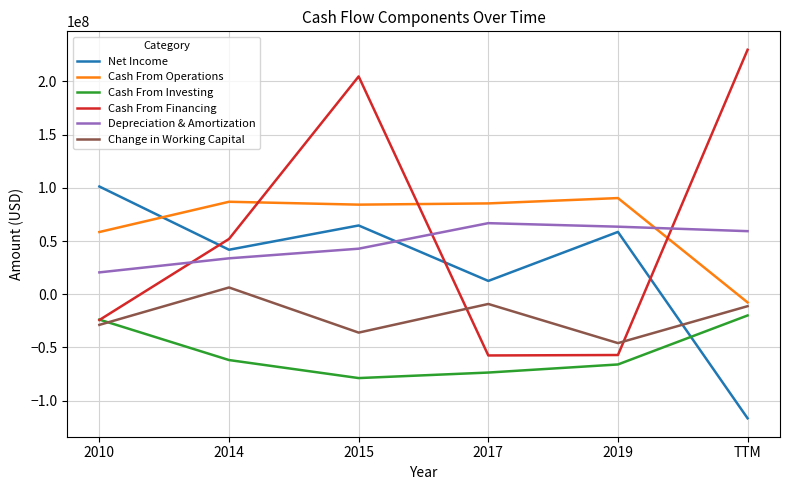

How many interior local valleys does the Cash From Investing series have?

1